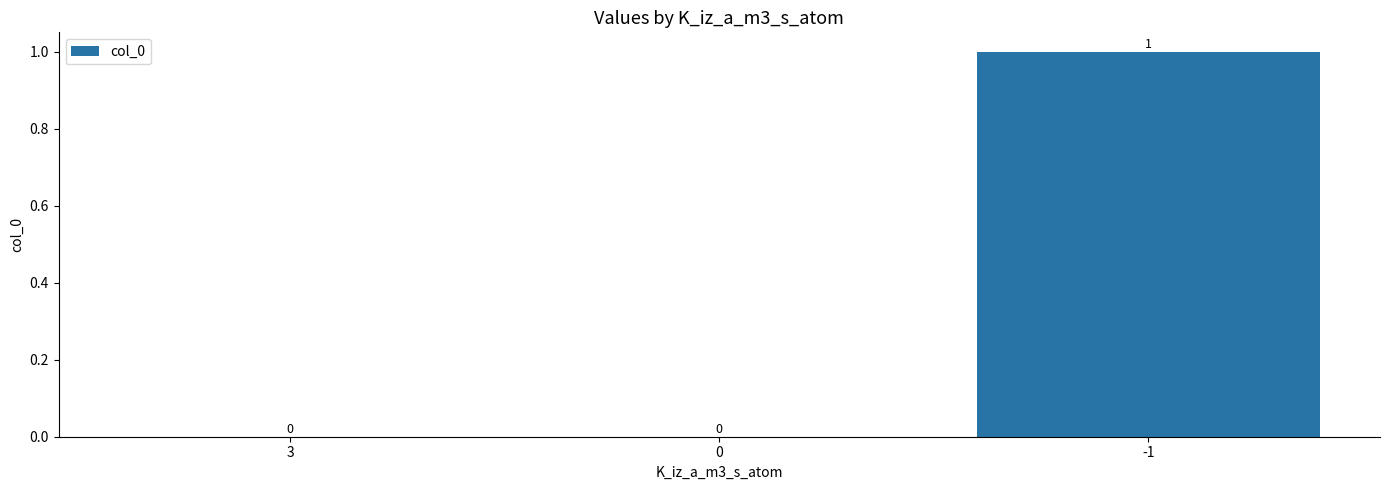

What is the greatest value displayed?

1